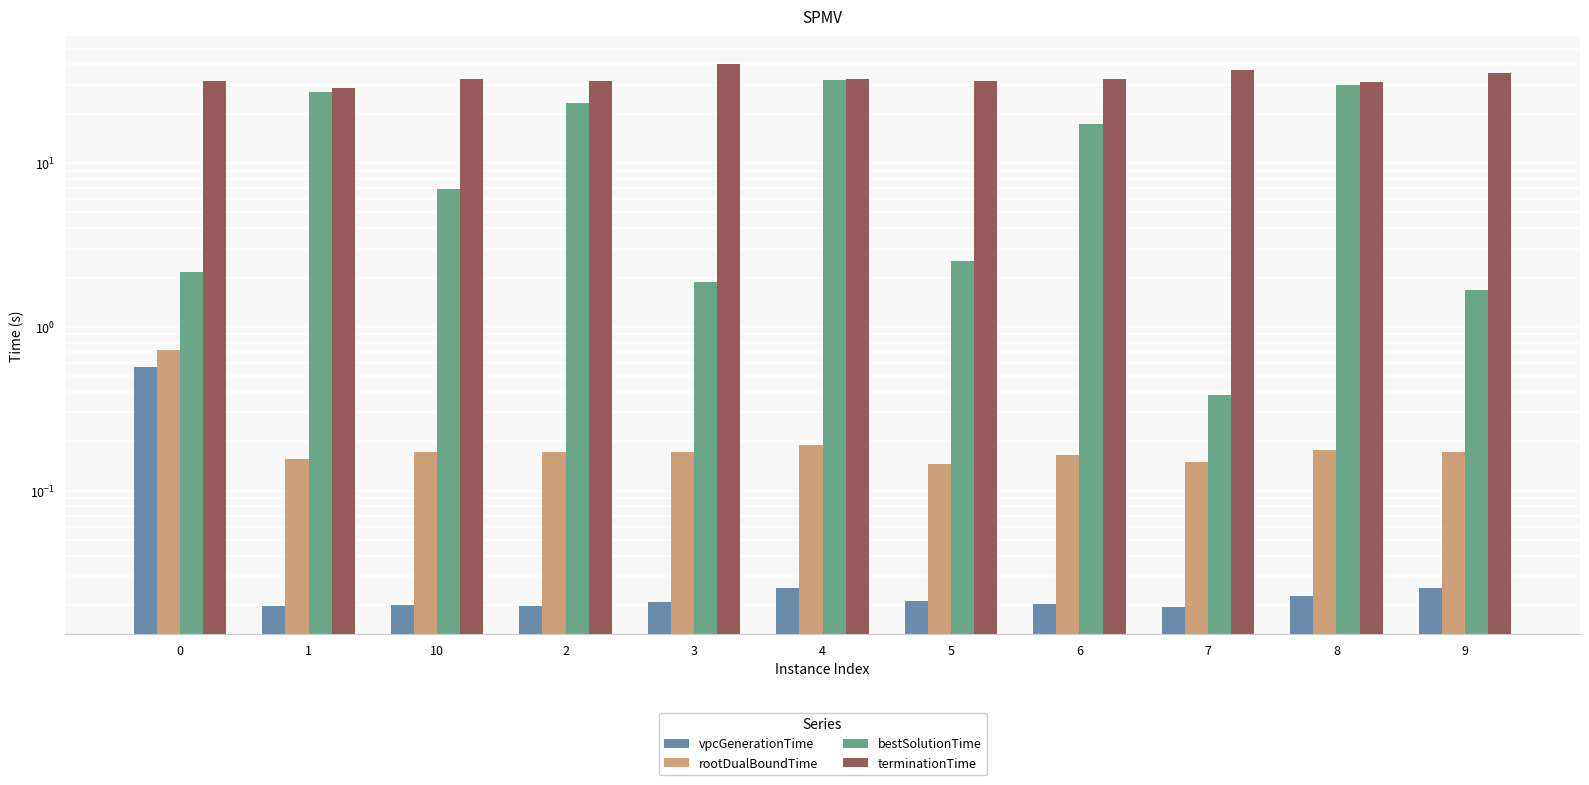

Is it true that rootDualBoundTime equals 0.3 at 4?

False